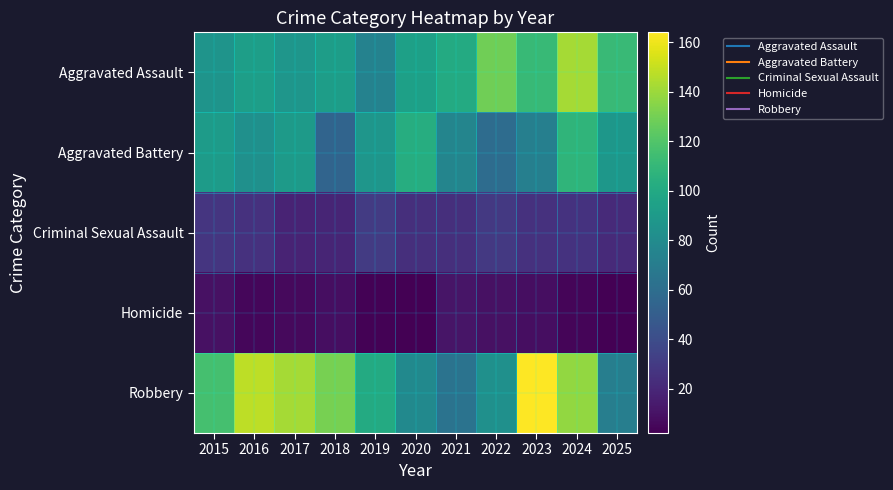

Reading left to right, list all the values displayed in this chart.

Aggravated Assault: 2015=86	2016=93	2017=87	2018=92	2019=74	2020=94	2021=101	2022=129	2023=111	2024=142	2025=112
Aggravated Battery: 2015=91	2016=83	2017=90	2018=54	2019=87	2020=103	2021=76	2022=59	2023=72	2024=108	2025=88
Criminal Sexual Assault: 2015=27	2016=25	2017=18	2018=19	2019=30	2020=24	2021=24	2022=29	2023=25	2024=26	2025=21
Homicide: 2015=9	2016=5	2017=6	2018=8	2019=3	2020=2	2021=11	2022=9	2023=8	2024=4	2025=2
Robbery: 2015=116	2016=148	2017=142	2018=131	2019=101	2020=79	2021=64	2022=83	2023=164	2024=138	2025=71